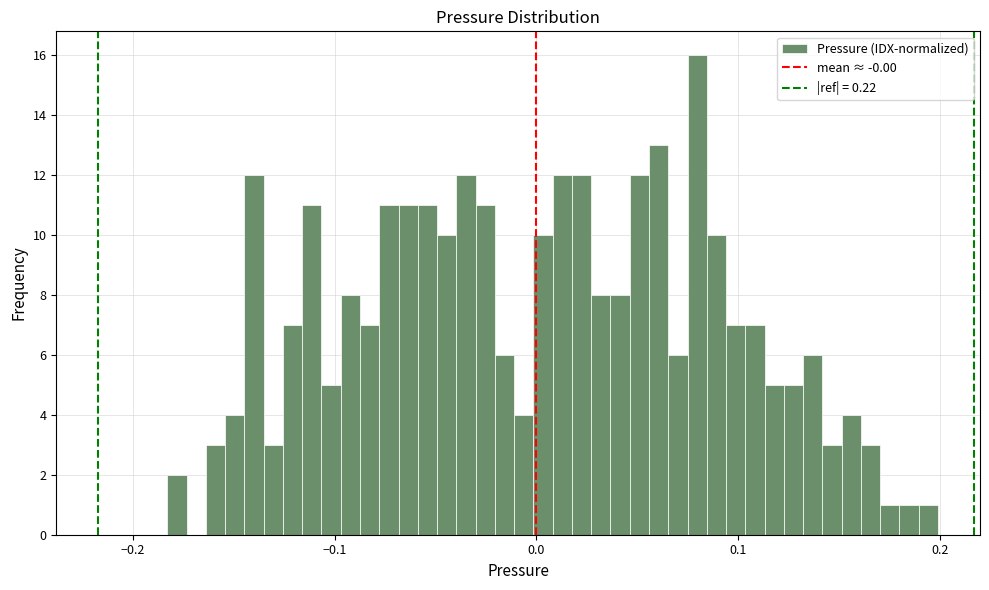

Around what value on the x-axis is the tallest bar? Give the approximate position of its centre, as read against the axis.

0.08